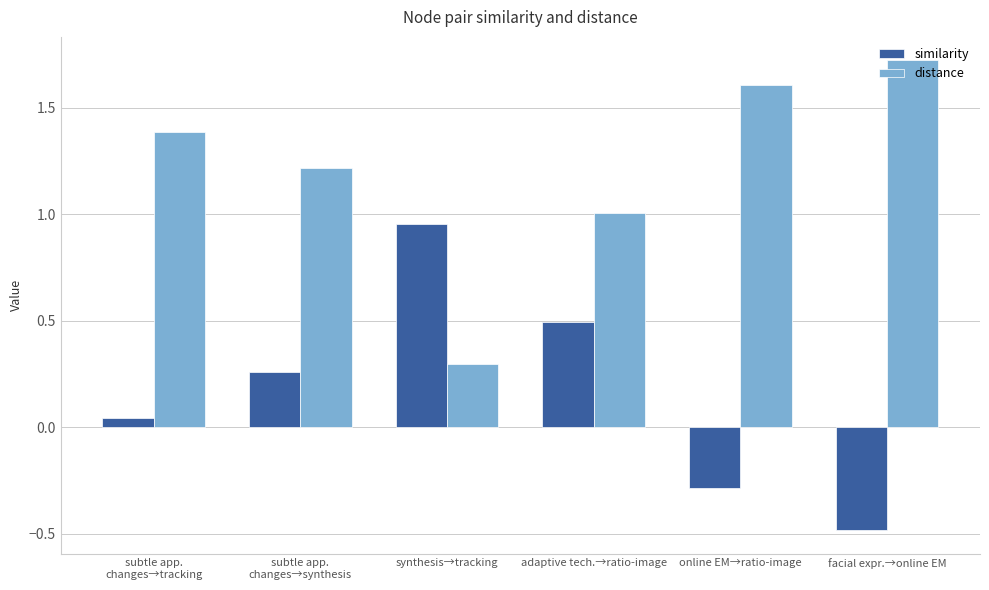

What is the label of the 2nd bar from the right?

online EM→ratio-image